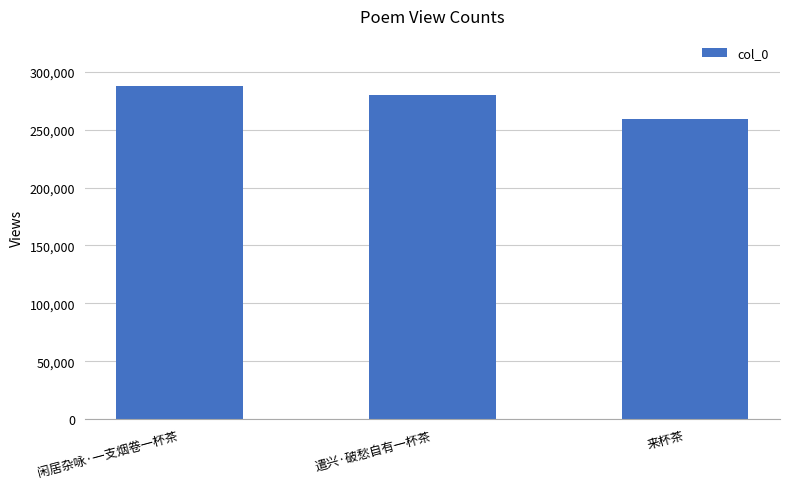

Reading right to left, extract all data points from this chart.

259287	280018	287718